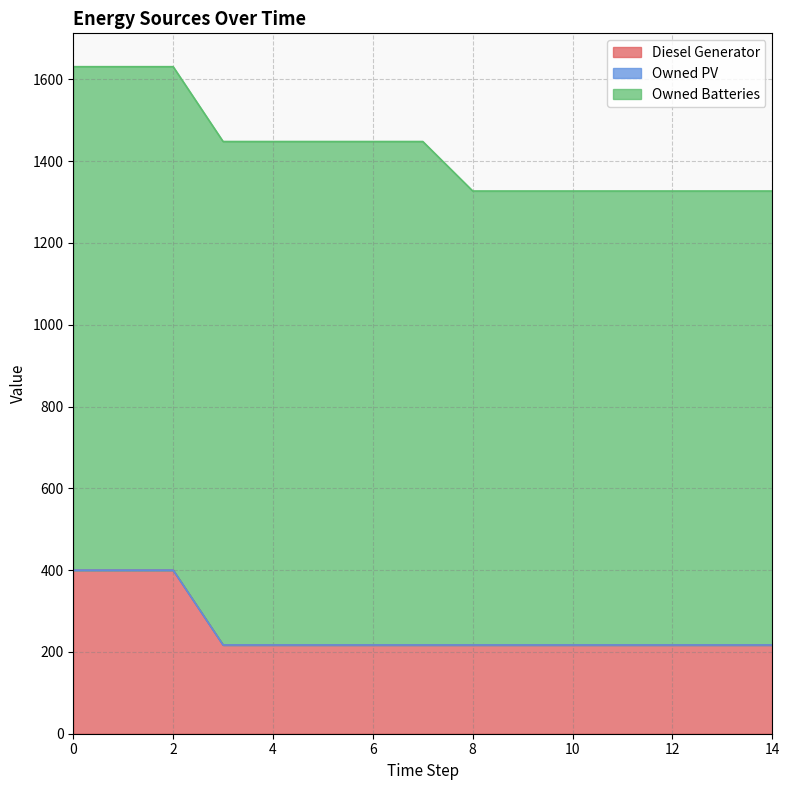

True or false: Owned PV and Owned Batteries cross at least once.

False